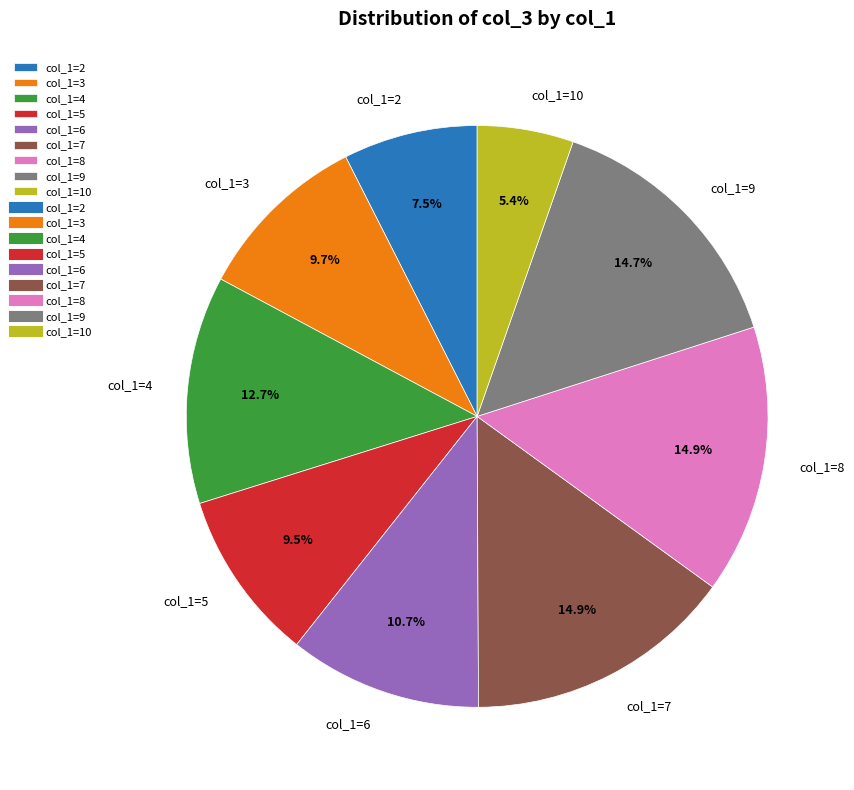

Which has a higher value, col_1=6 or col_1=7?

col_1=7